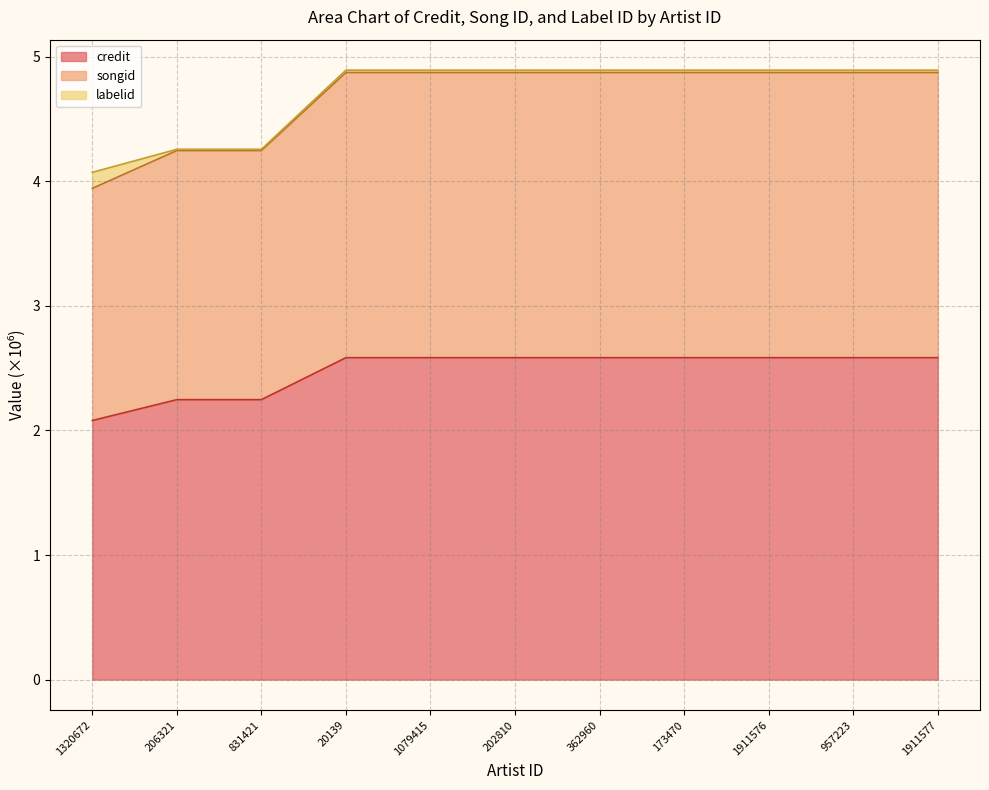

What is the minimum value for credit?

2.1